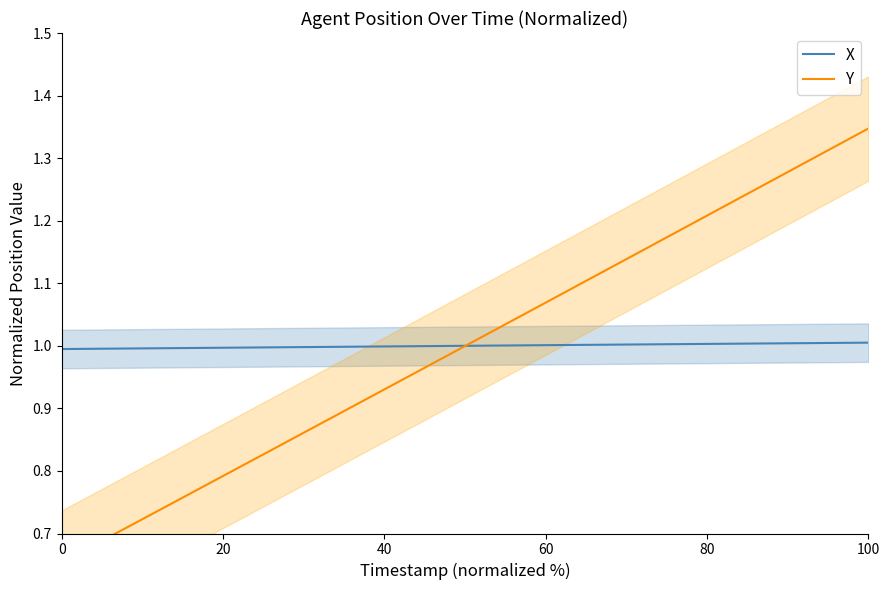

What is the minimum value for X?

1.0